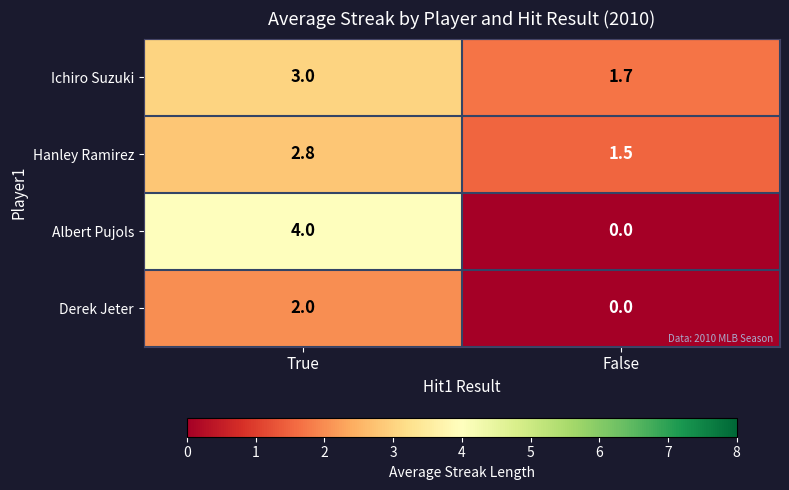

What is the average value of the Albert Pujols series?

2.0